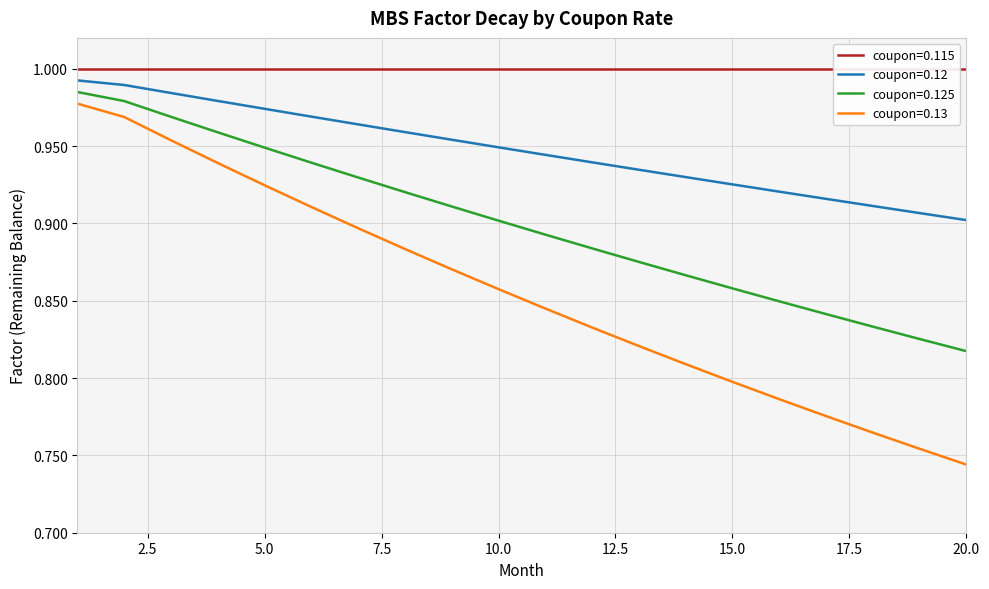

True or false: coupon=0.13 and coupon=0.12 intersect in this chart.

False